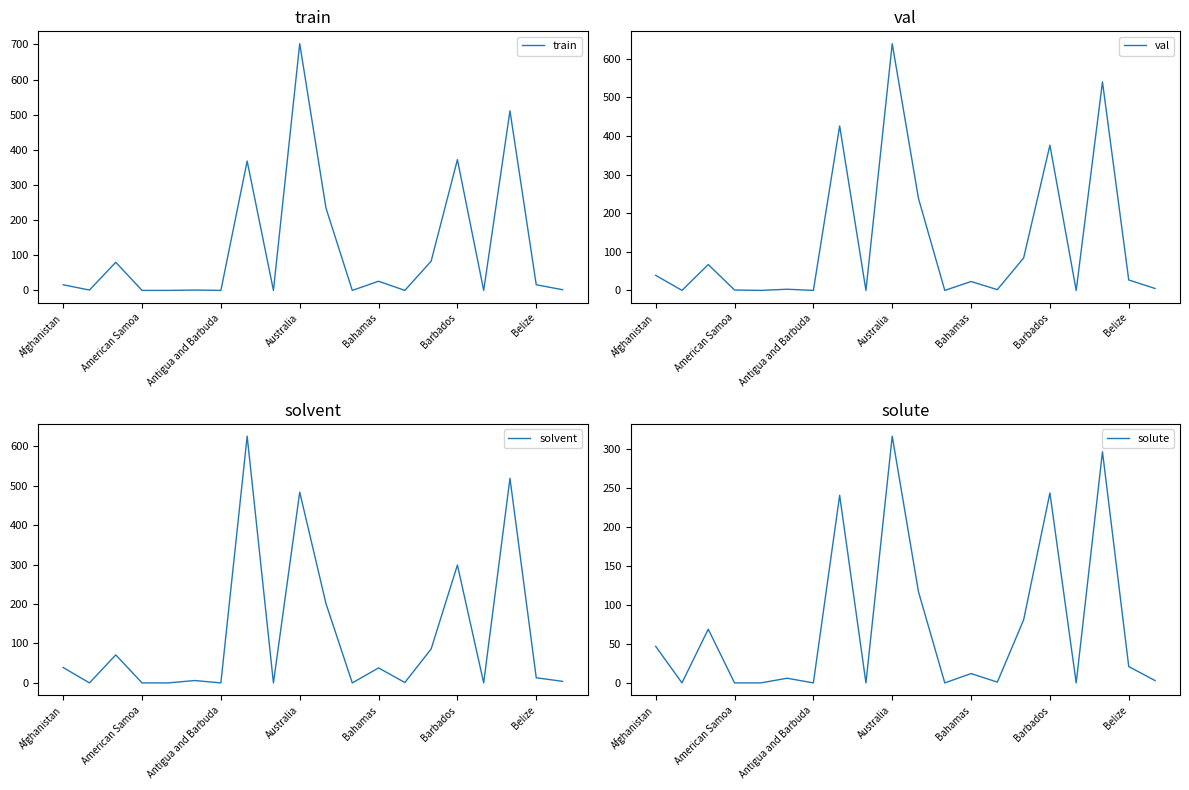

What is the maximum value shown in the chart?

702